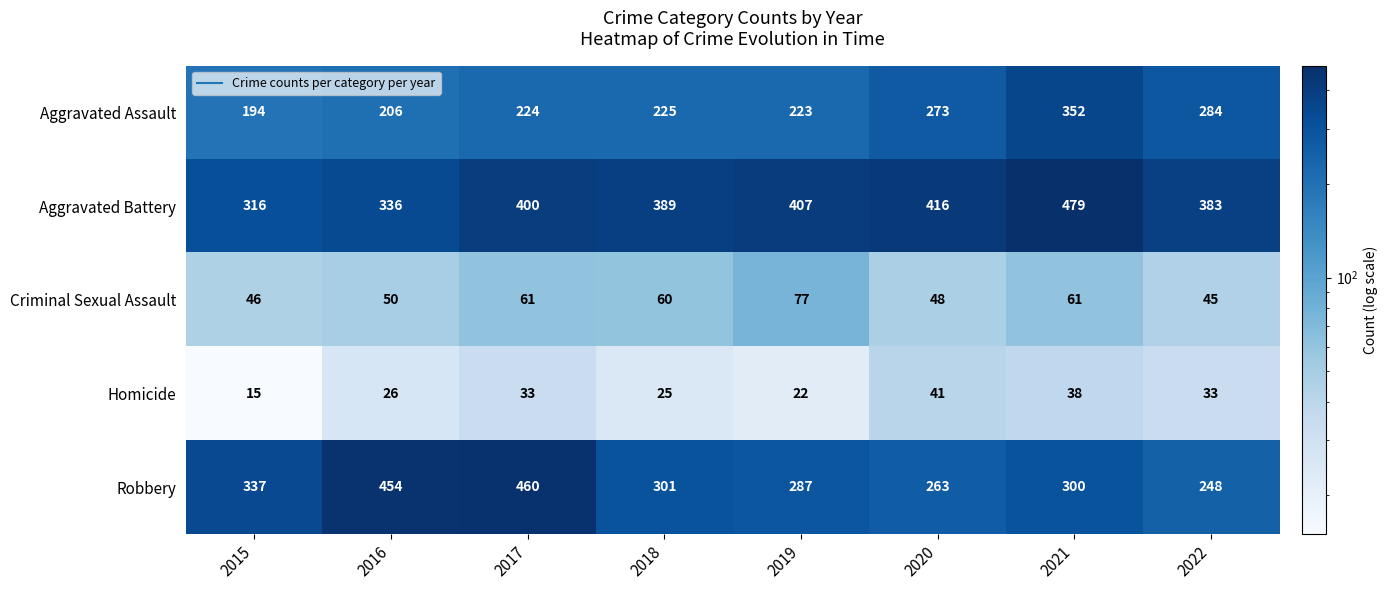

The value of Aggravated Battery at 2015 is 74. True or false?

False